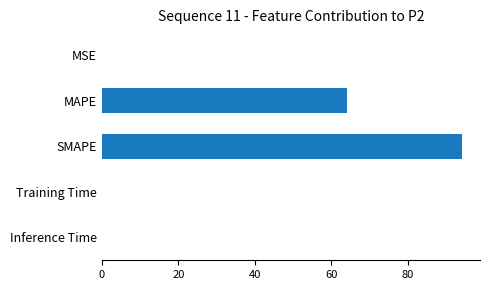

Are the bars grouped side by side (vs. stacked)?

No